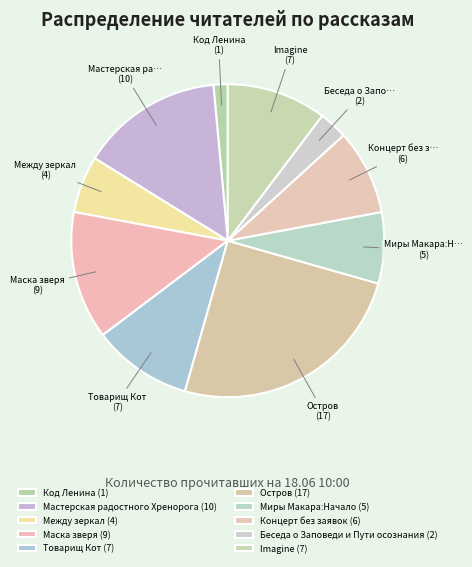

How many slices are in this pie chart?

10